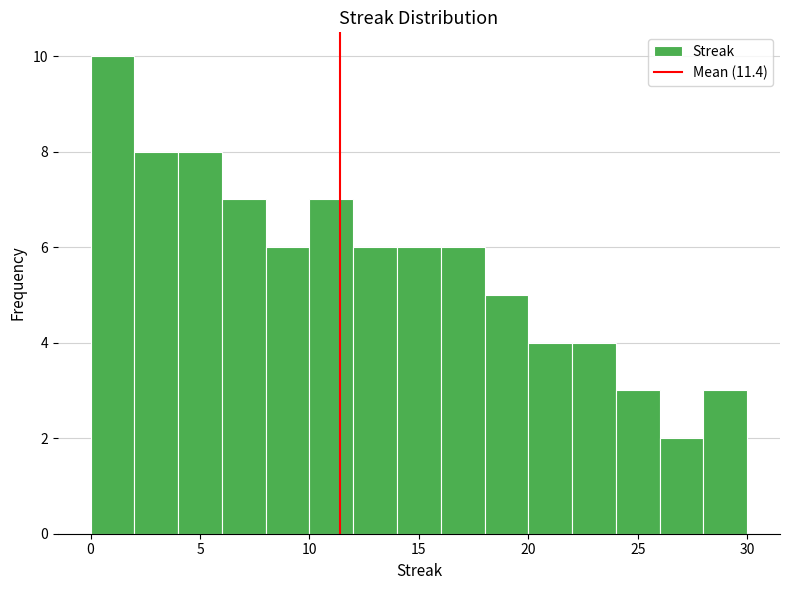

Over which range of the x-axis is the bar tallest?

0 to 2